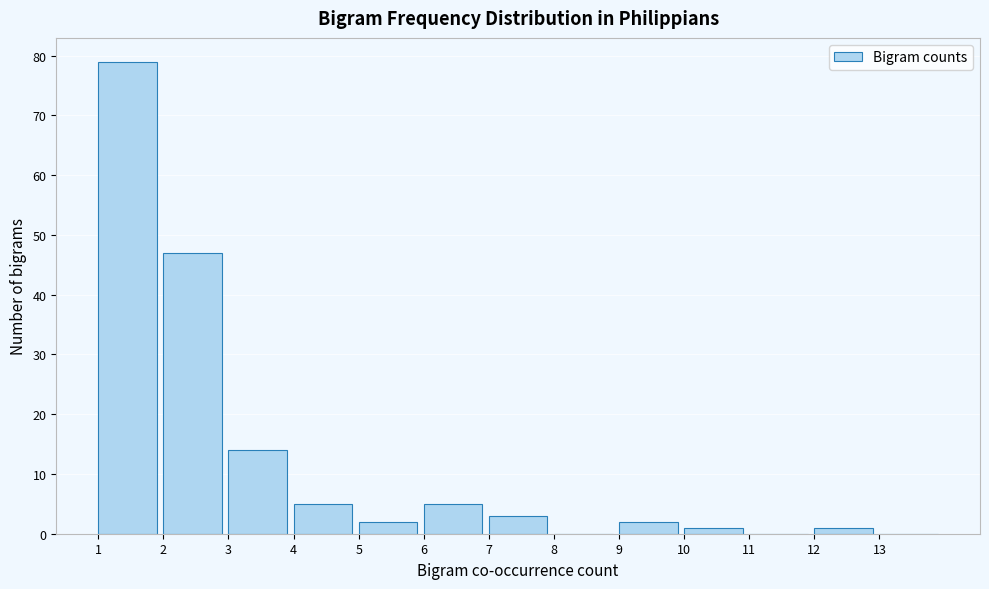

How tall is the bar that spans 3 to 4 on the x-axis? The values are not printed on the chart, so give them approximately, as read against the axis.

14